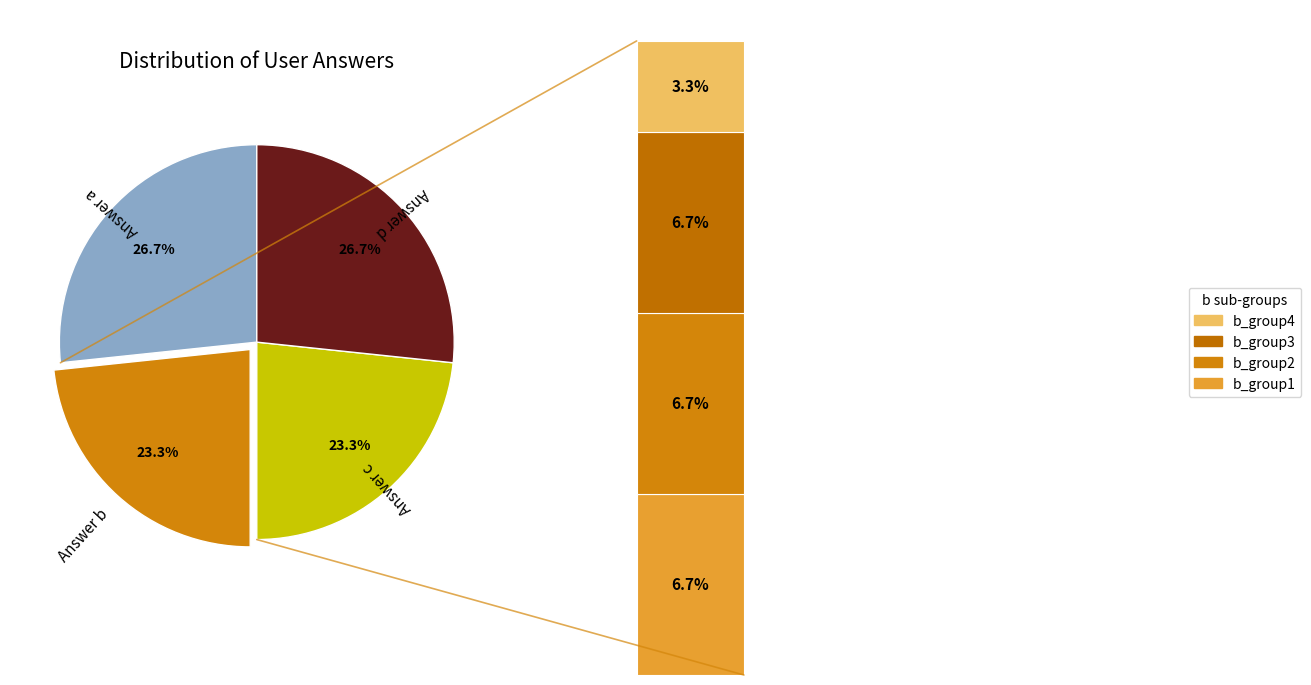

To the nearest percent, what is the difference between the largest and smallest slice percentages?

3%